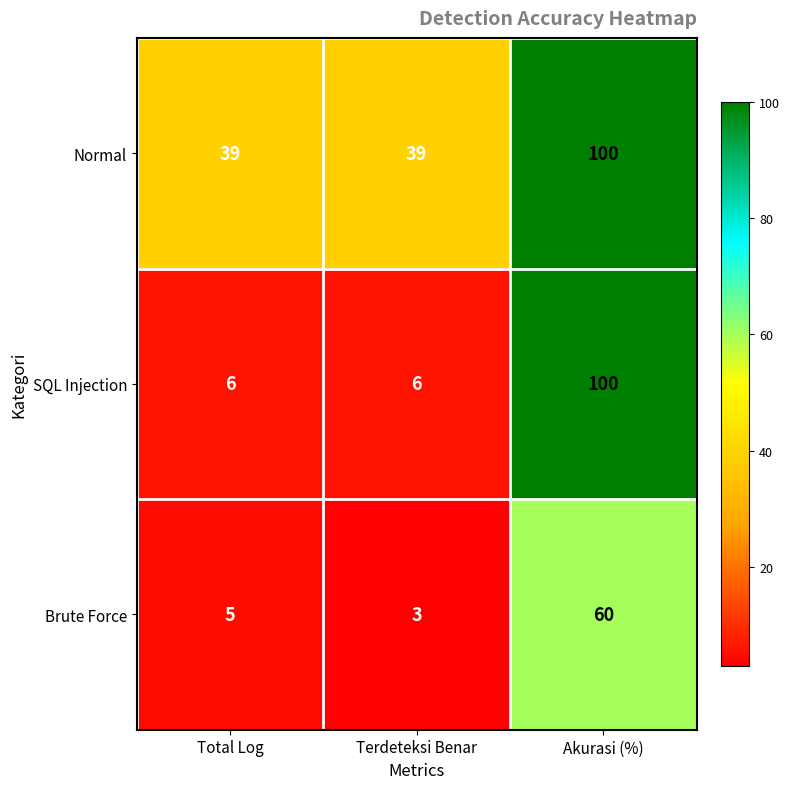

Reading left to right, transcribe all the data shown in this chart.

Normal: 39	39	100
SQL Injection: 6	6	100
Brute Force: 5	3	60